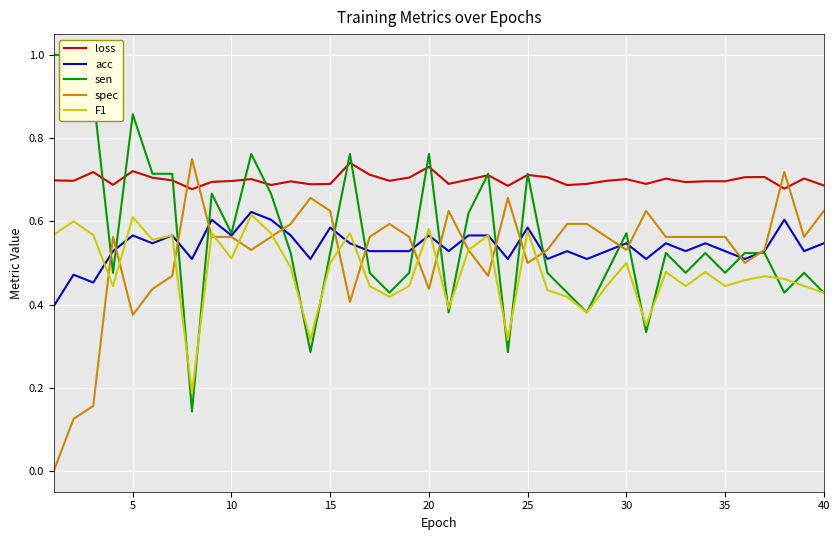

What is the sum of all spec values?

20.9